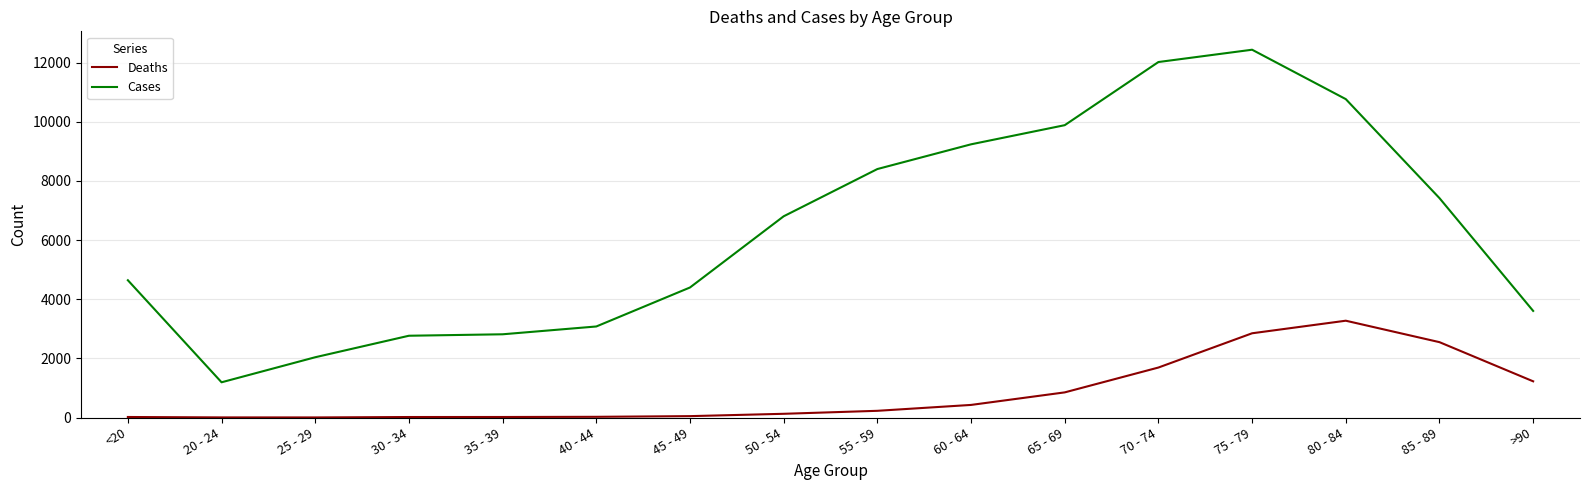

At 20 - 24, list the series in order from smallest to largest.

Deaths, Cases